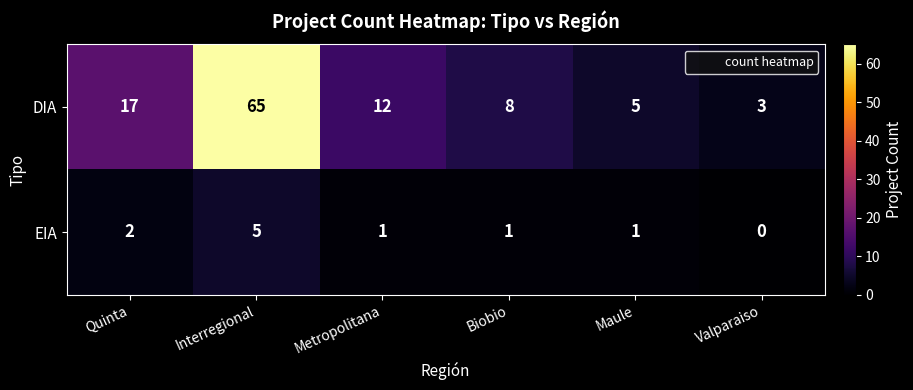

Rank the series at Quinta from lowest to highest value.

EIA, DIA